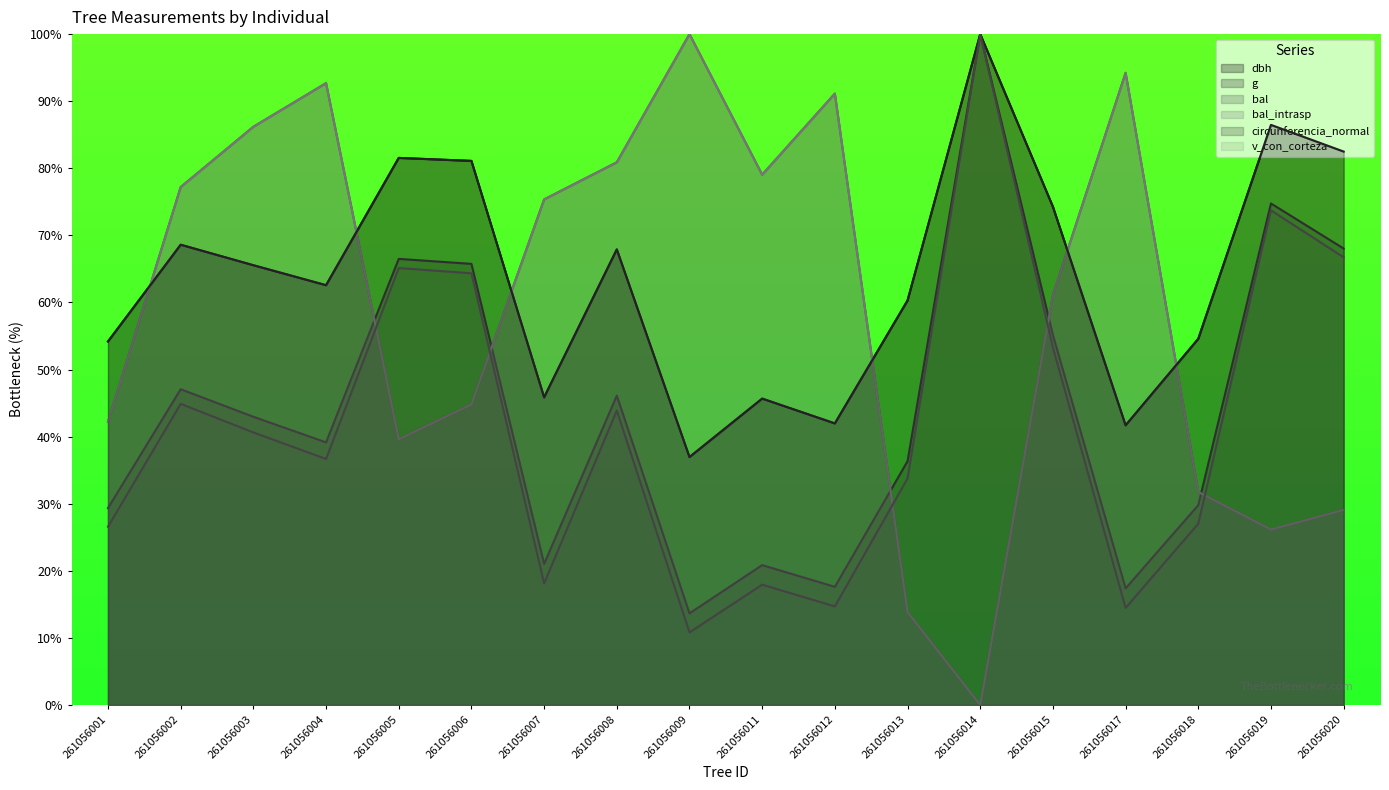

What is the sum of all circunferencia_normal values?

1151.7